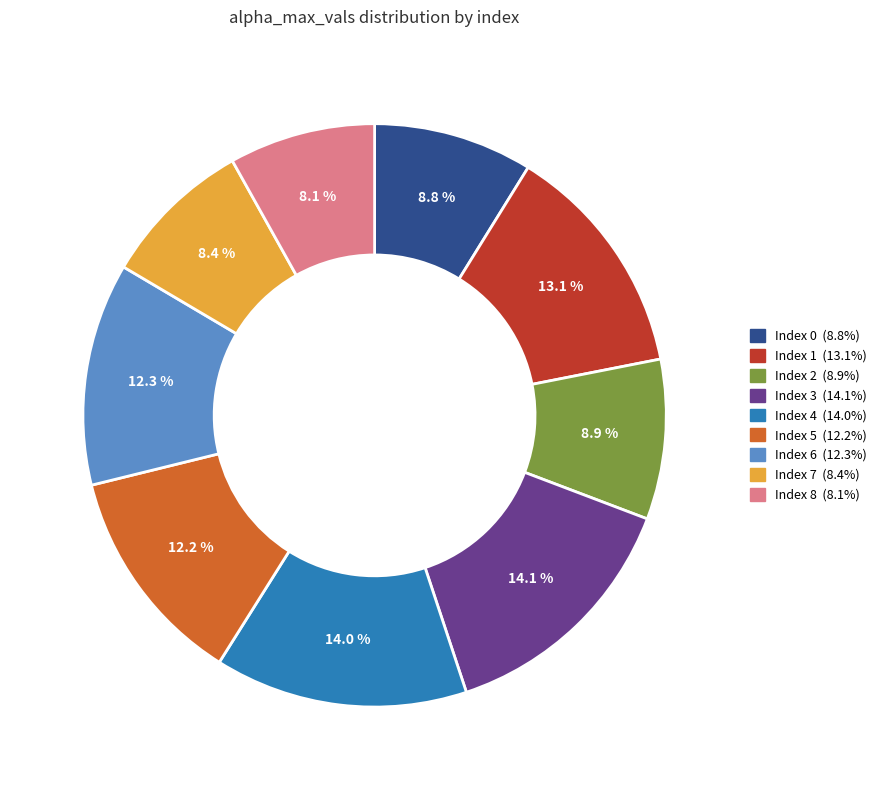

Is there a majority slice in this chart?

No